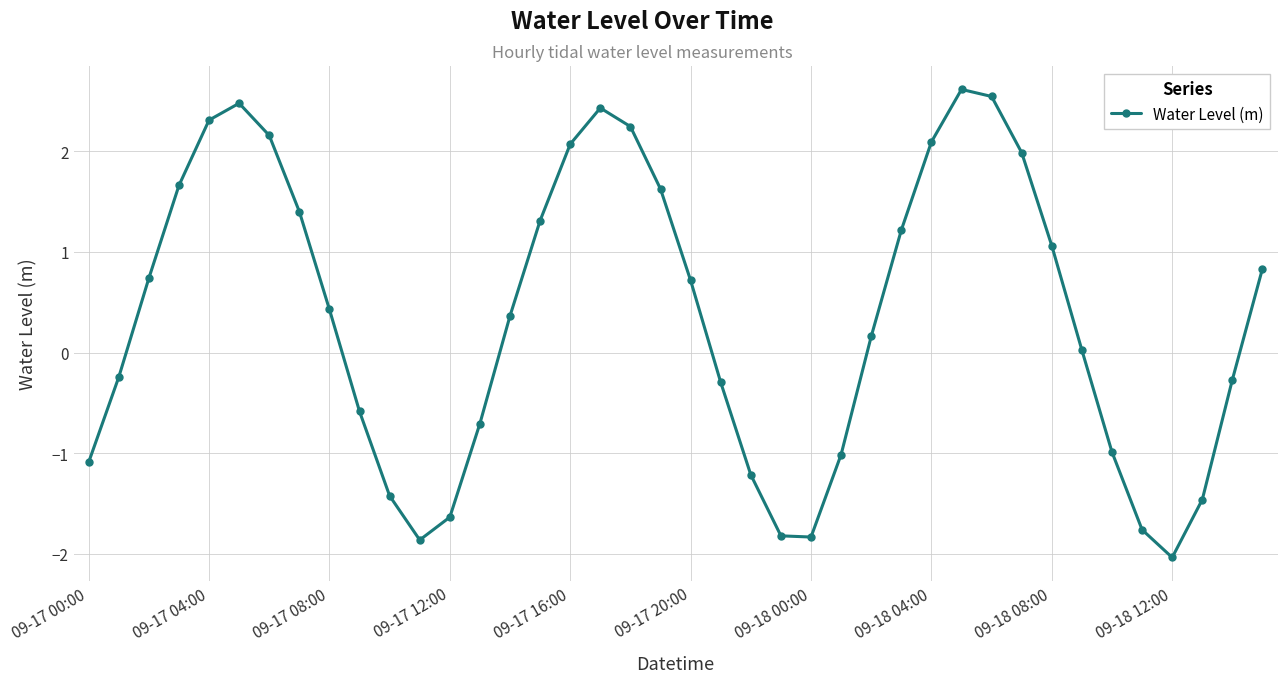

What is the value of the 37th point from the left?

-2.0